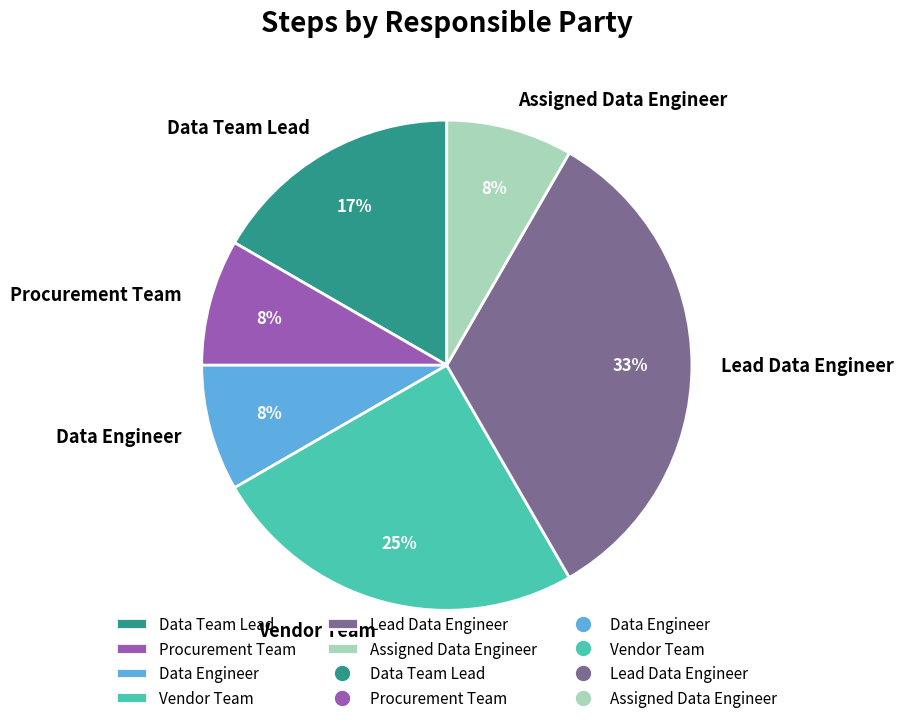

The Data Team Lead slice represents 17% of the pie. True or false?

True